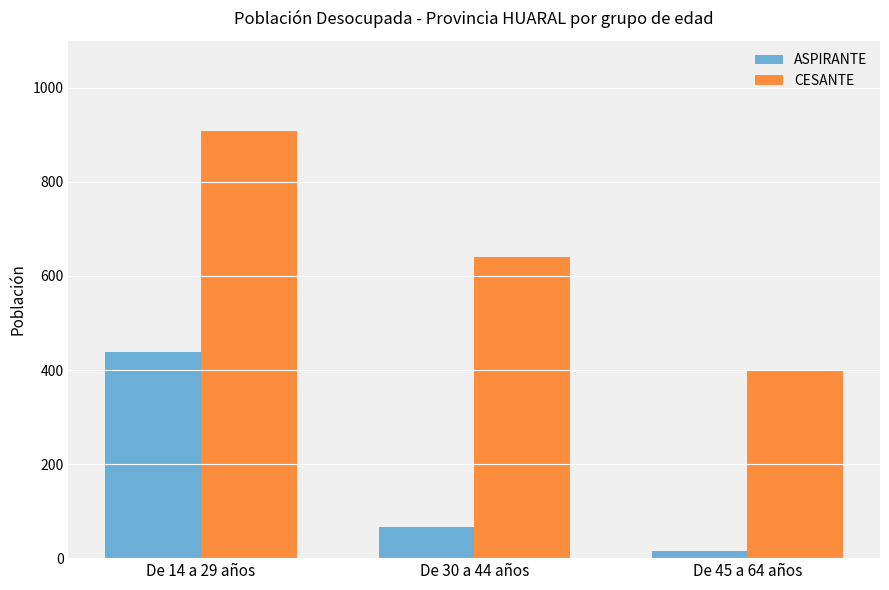

Is the value of CESANTE at De 14 a 29 años greater than the value of ASPIRANTE at De 45 a 64 años?

Yes